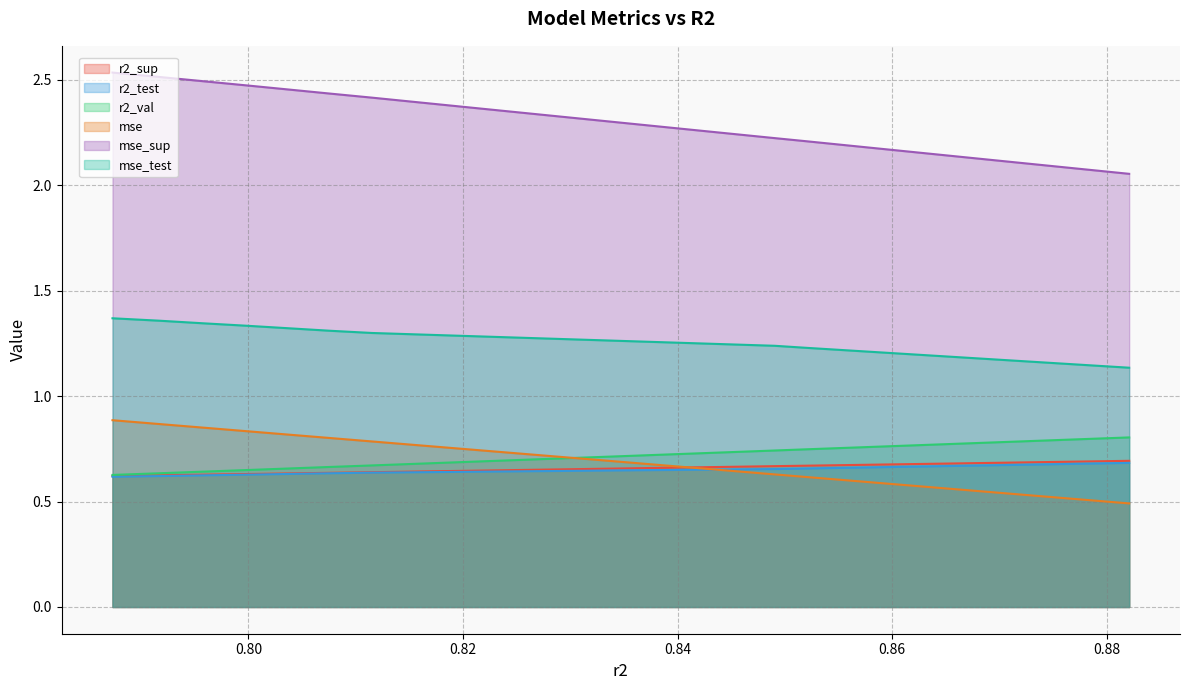

Count the r2_test values in the range 0 to 1.

10